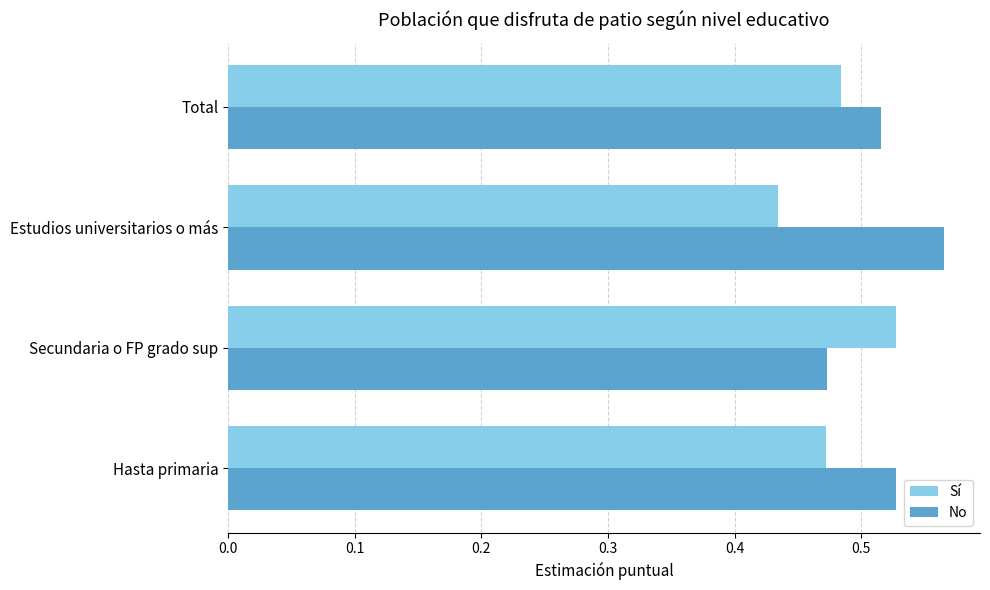

Which series has the largest total across all categories?

No